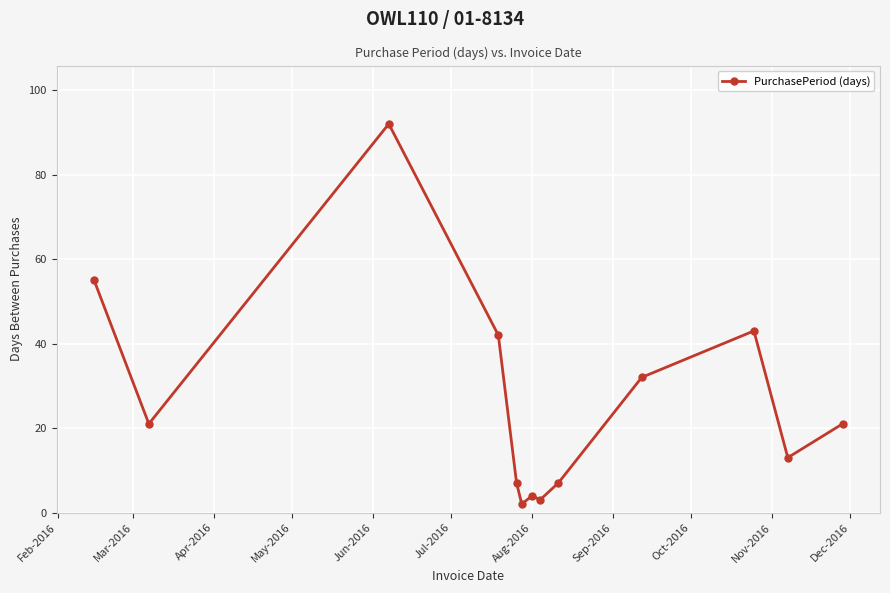

True or false: there are more than 1 points higher than both neighbors.

True